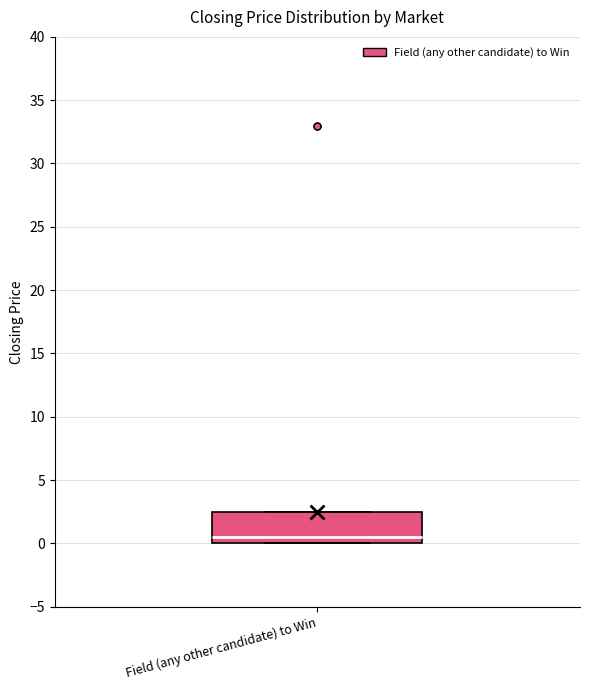

Where is the lower edge of the box for Field (any other candidate) to Win on the y-axis? The values are not printed on the chart, so give them approximately, as read against the axis.

0.0